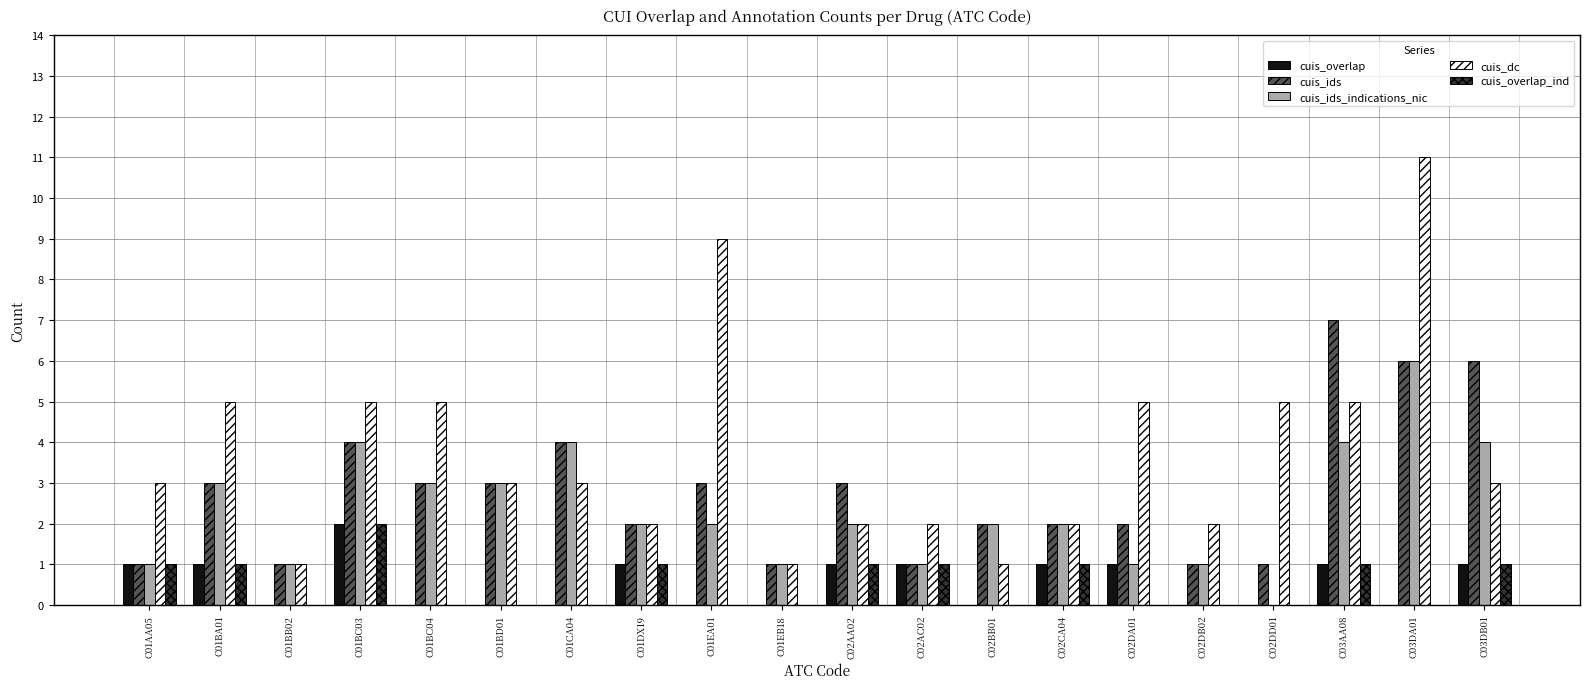

Which series has the largest total across all categories?

cuis_dc